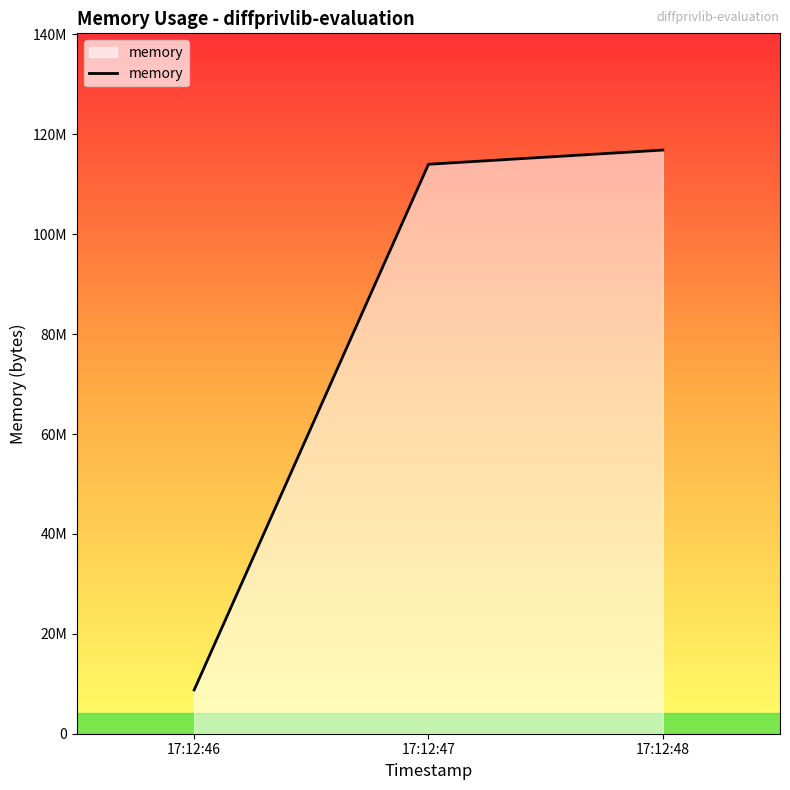

Where does the data first go above 114016256?

17:12:48